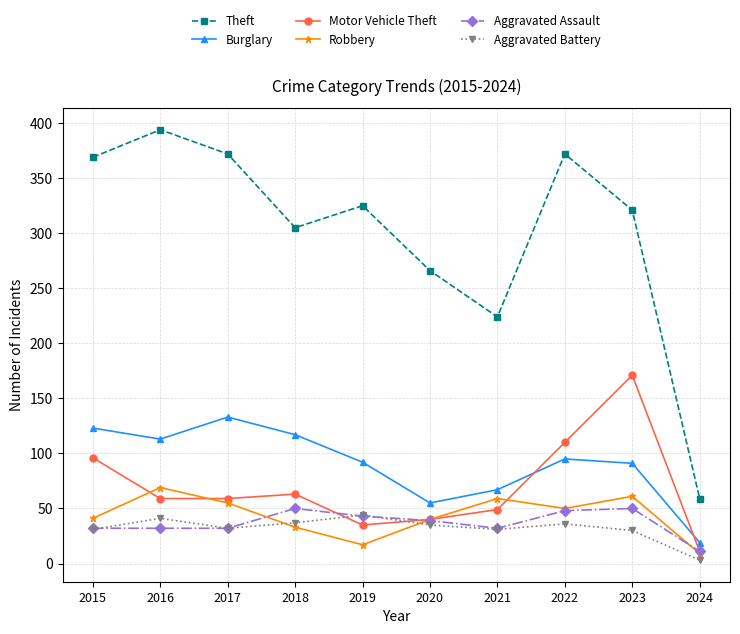

Which series has the largest range (max minus min)?

Theft